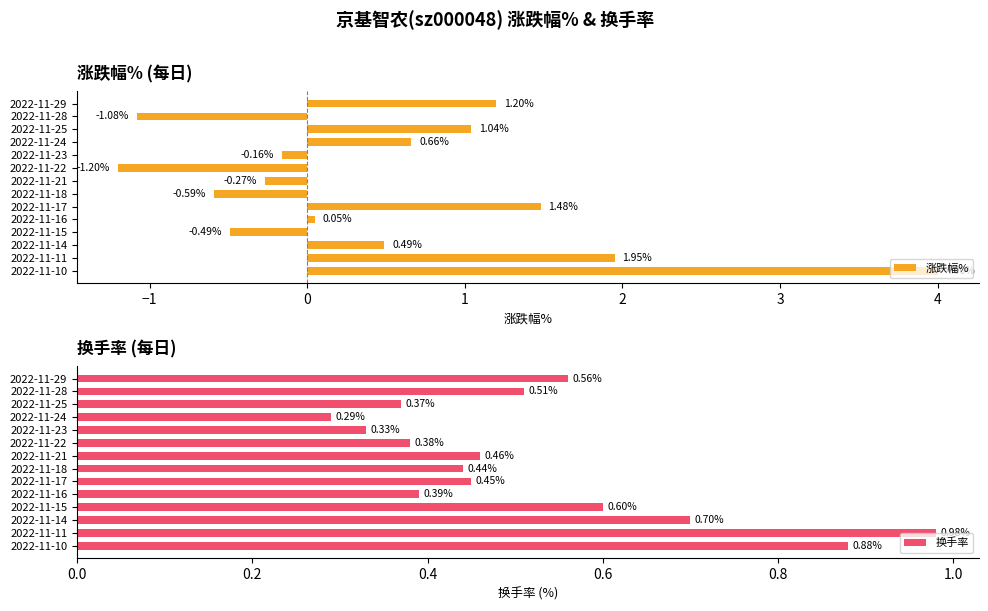

What is the difference between the 涨跌幅% values at 2022-11-29 and 2022-11-10?

2.8